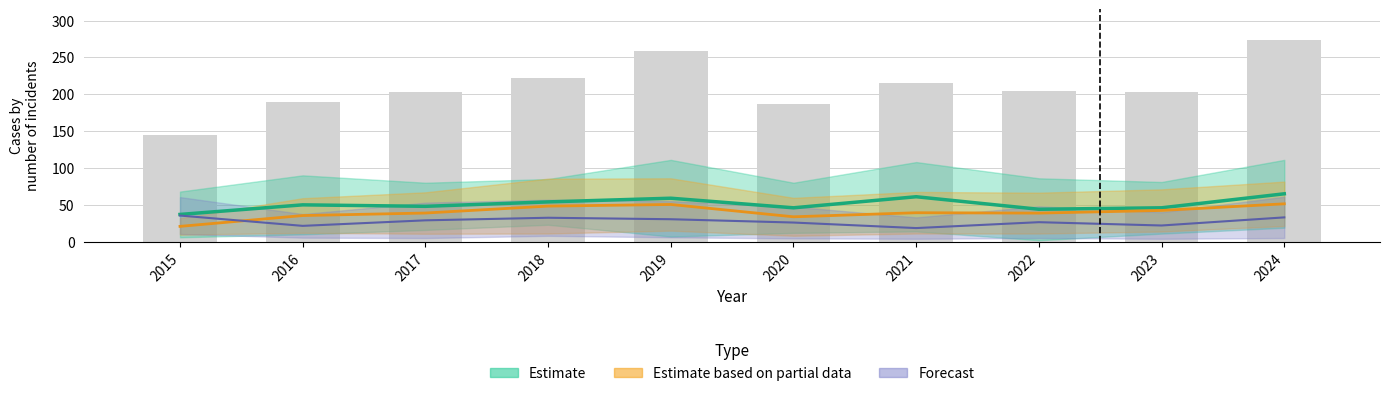

What is the difference between the maximum and second lowest values in the Estimate series?

21.0